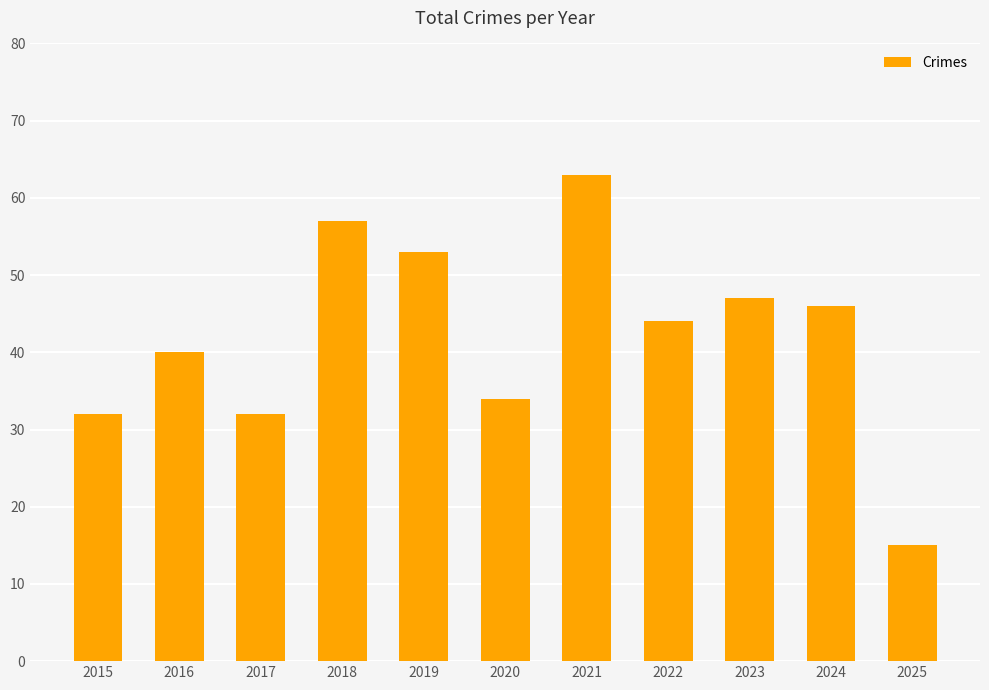

How many data points are less than 44?

5